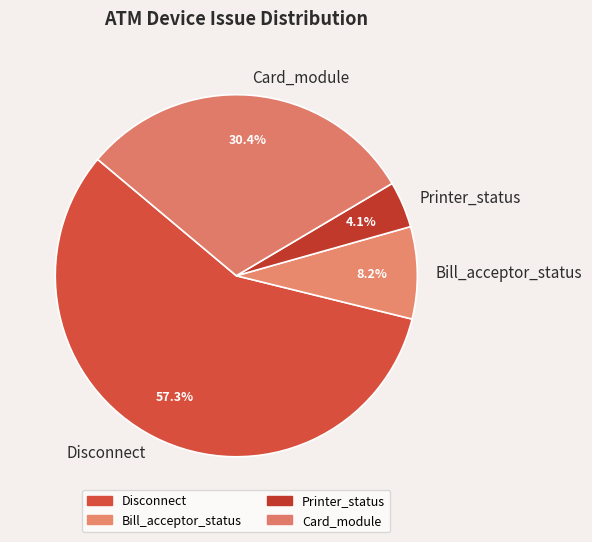

Between Disconnect and Bill_acceptor_status, which is larger?

Disconnect